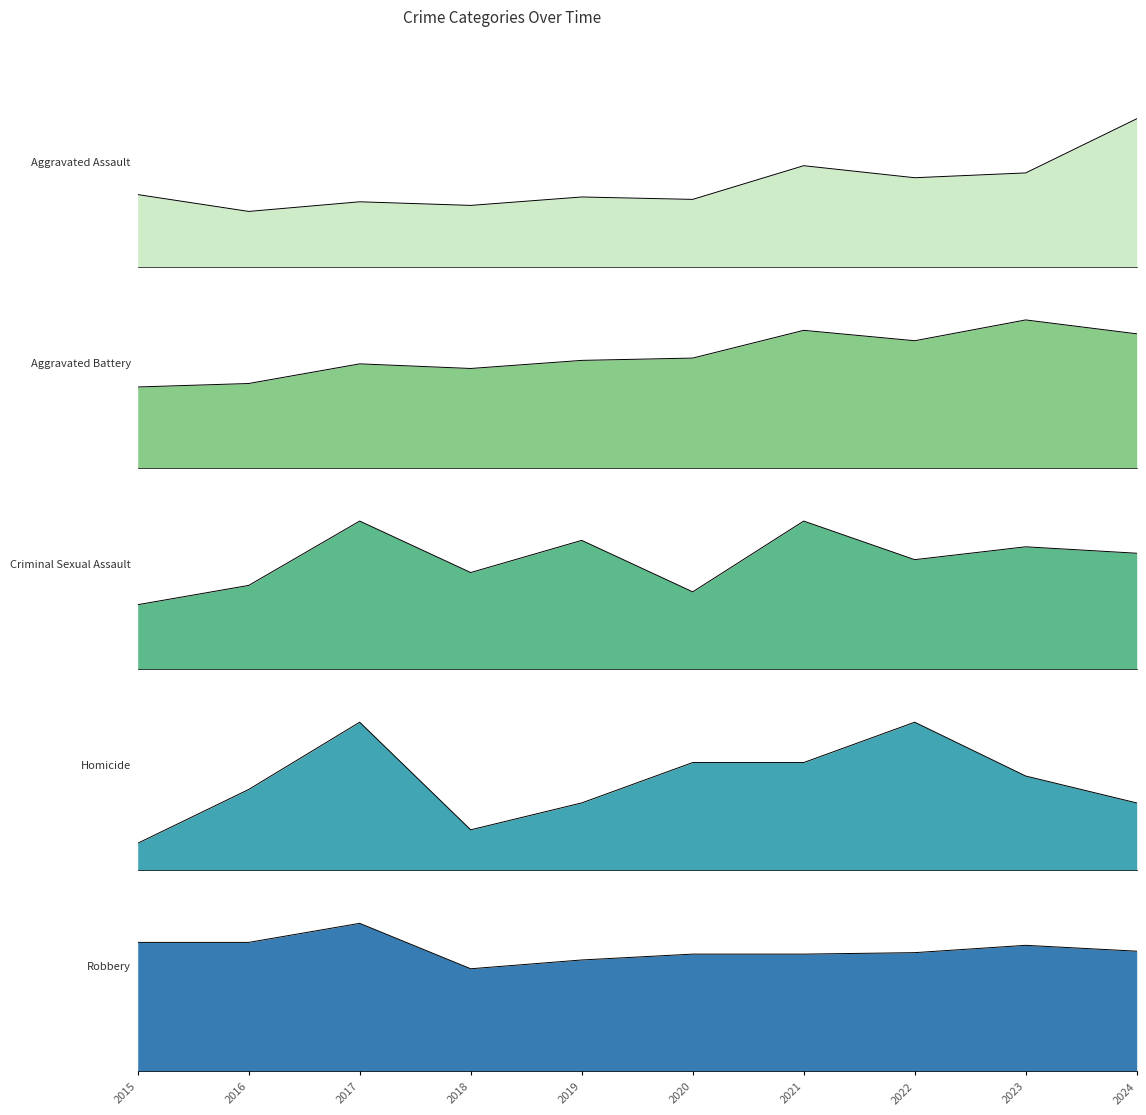

Is the value of Aggravated Battery at 2015 greater than the value of Homicide at 2017?

Yes